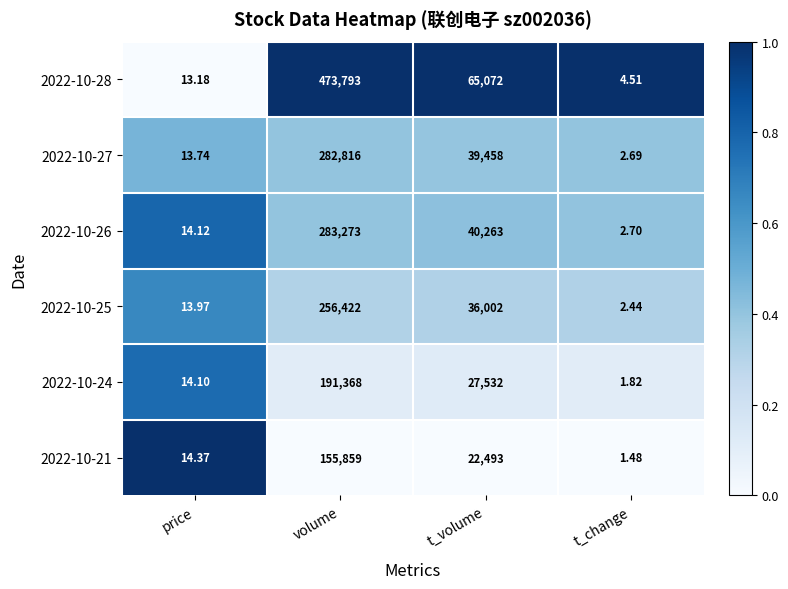

Which series has the largest range (max minus min)?

2022-10-28